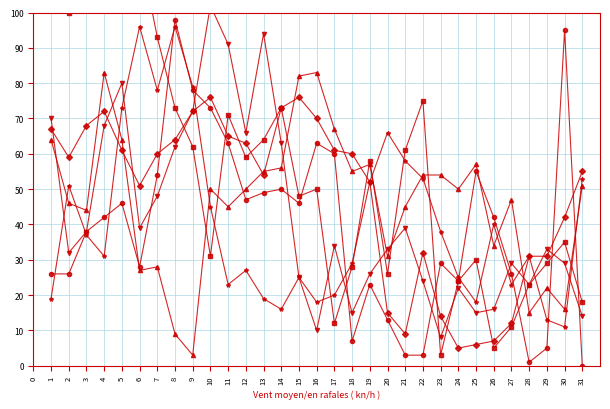

After their last crossing, which series has the higher values: col_32 or col_8?

col_32